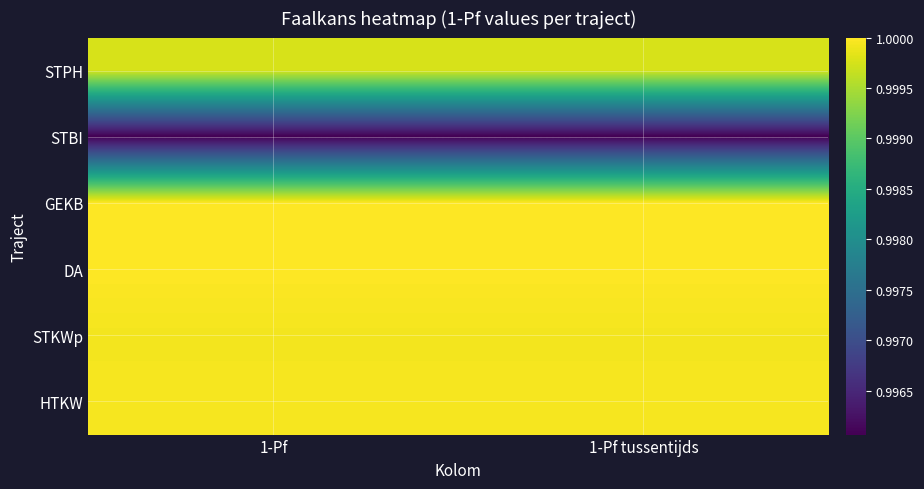

Which category has the highest value across all series?

1-Pf